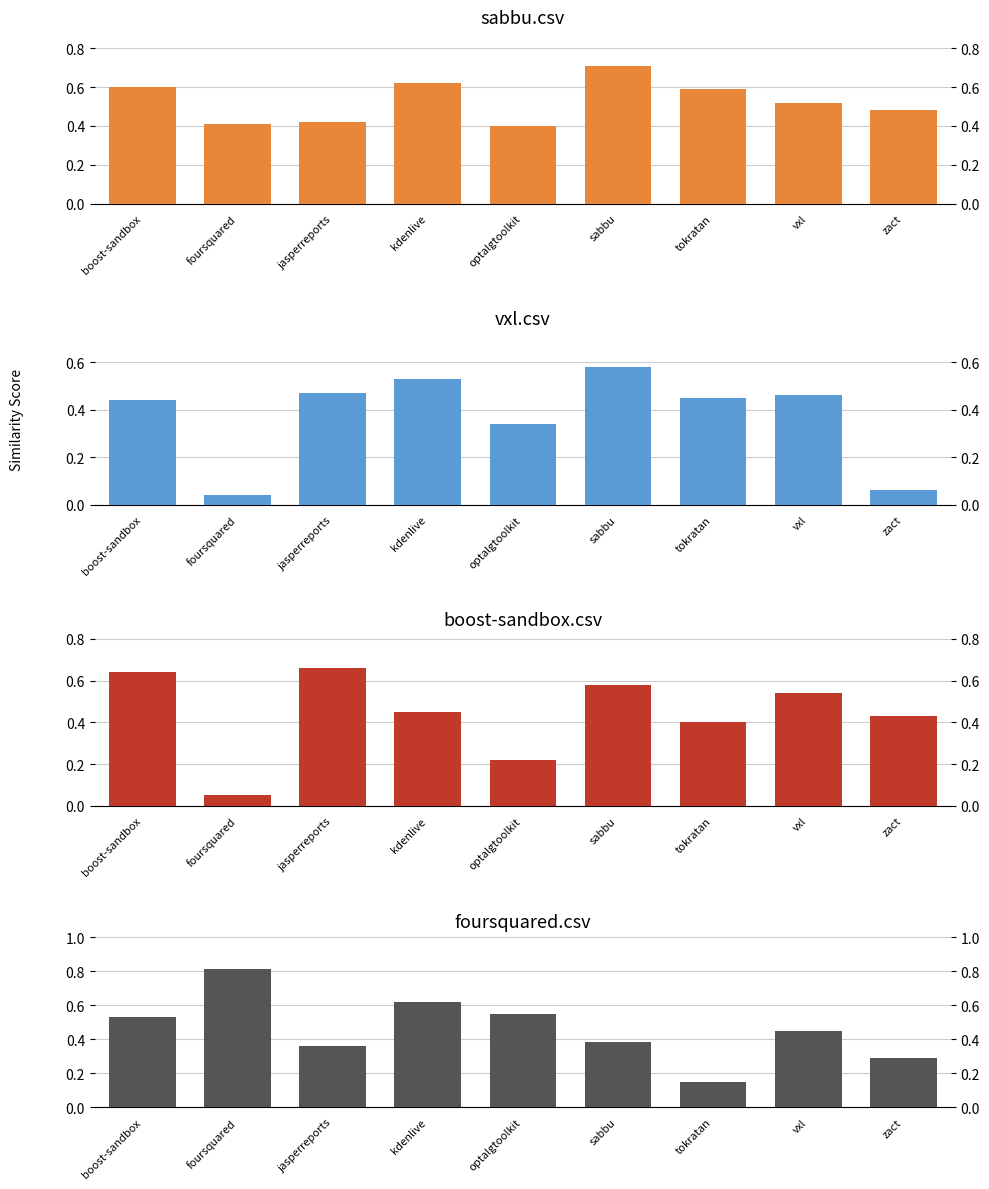

The sabbu.csv series shows 0.4 at jasperreports. True or false?

True